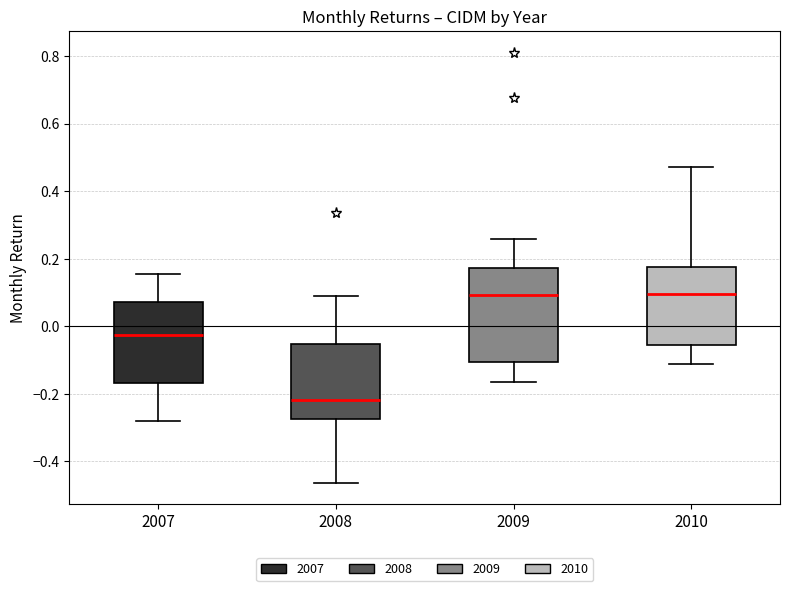

Reading left to right, read every box against the y-axis: the position of its median line, the range the box covers, and the ends of its whiskers. The values are not printed on the chart, so give them approximately, as read against the axis.

2007: median -0.02, box -0.16 to 0.08, whiskers -0.28 to 0.16
2008: median -0.22, box -0.28 to -0.06, whiskers -0.46 to 0.10
2009: median 0.10, box -0.10 to 0.18, whiskers -0.16 to 0.26
2010: median 0.10, box -0.06 to 0.18, whiskers -0.10 to 0.48